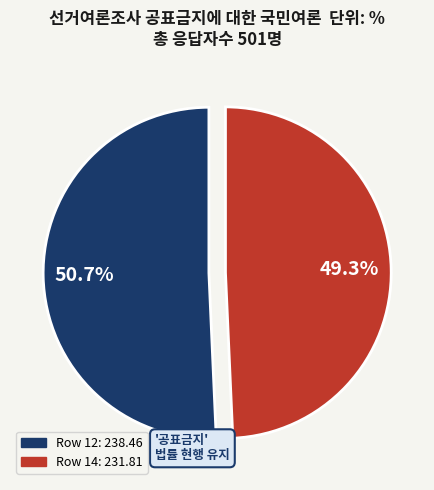

Is there a majority slice in this chart?

Yes